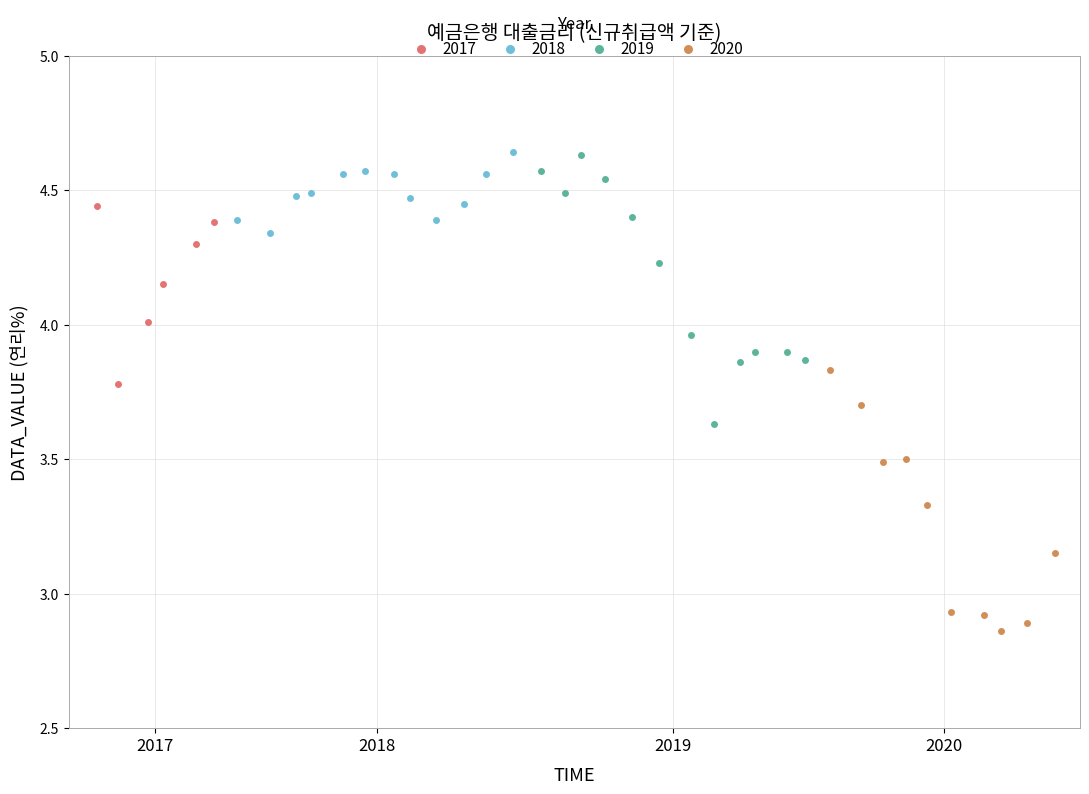

Which series reaches the minimum Y coordinate?

2020